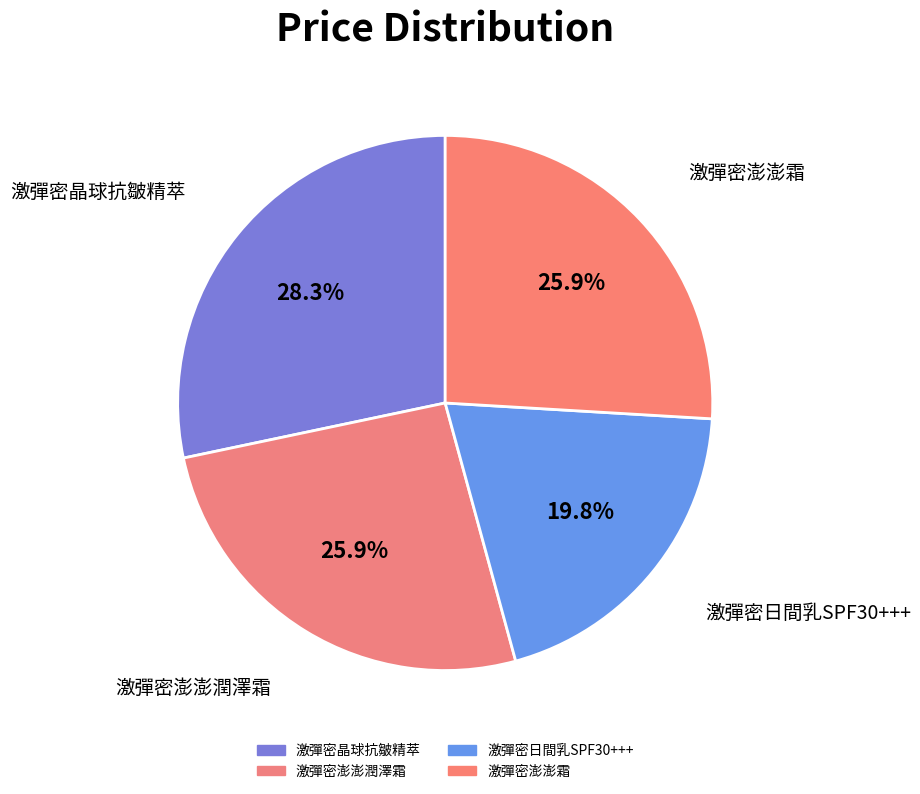

Rank the categories by value from highest to lowest.

激彈密晶球抗皺精萃, 激彈密澎澎潤澤霜, 激彈密澎澎霜, 激彈密日間乳SPF30+++